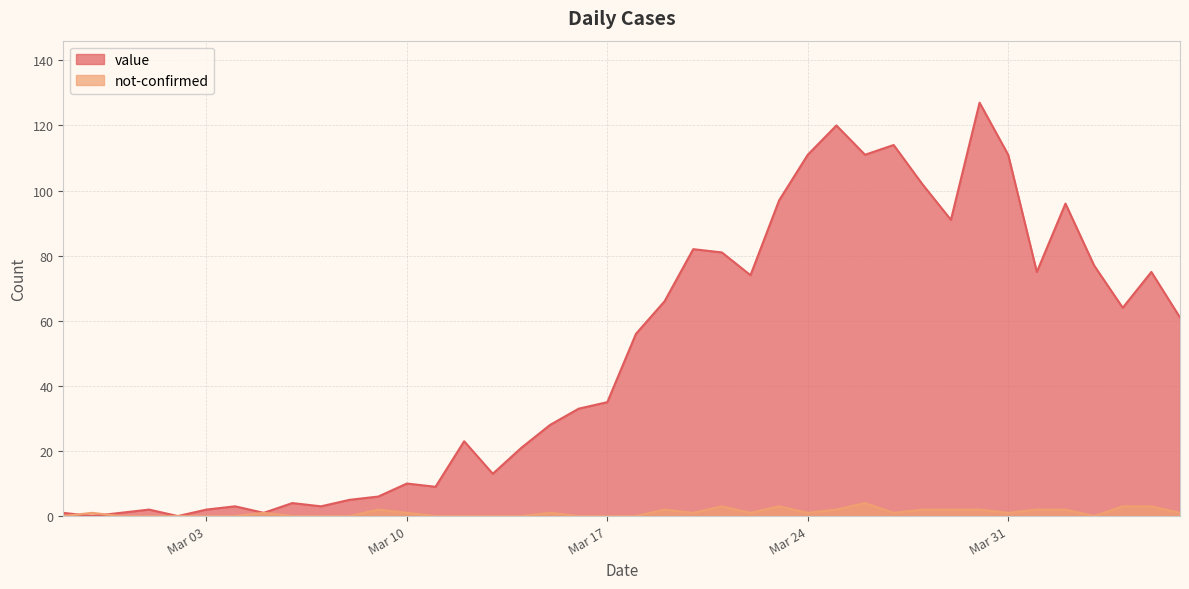

Which series changed the most between 2020-02-27 and 2020-03-04?

value